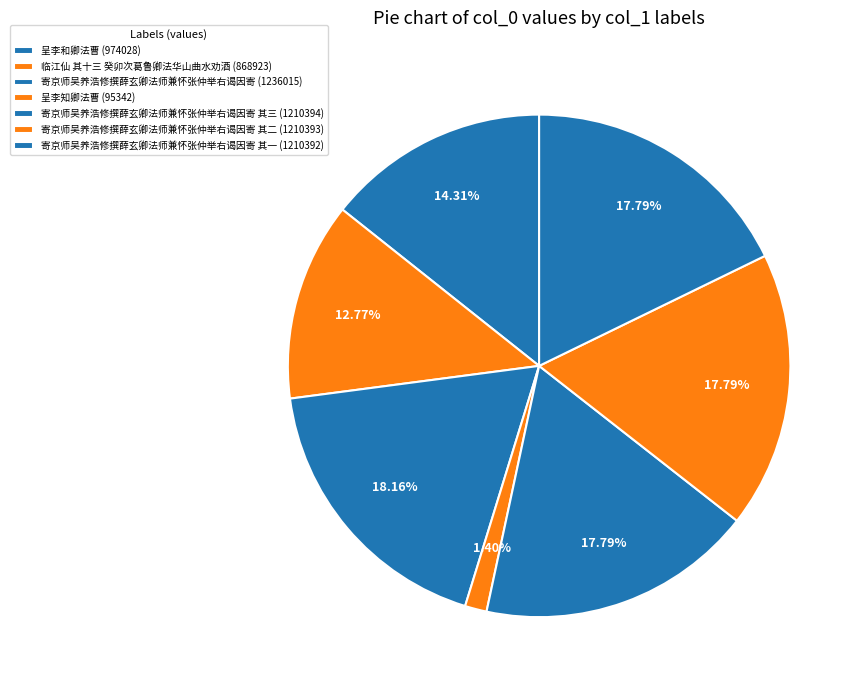

Which slice is the smallest?

呈李知卿法曹